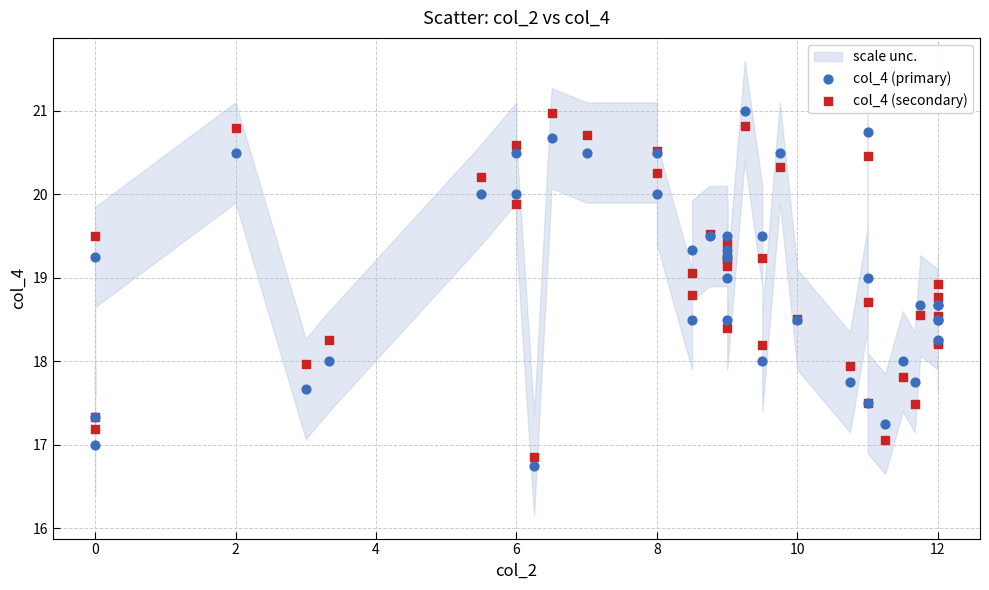

What is the X range (max minus min) for the scatter plot?

12.0